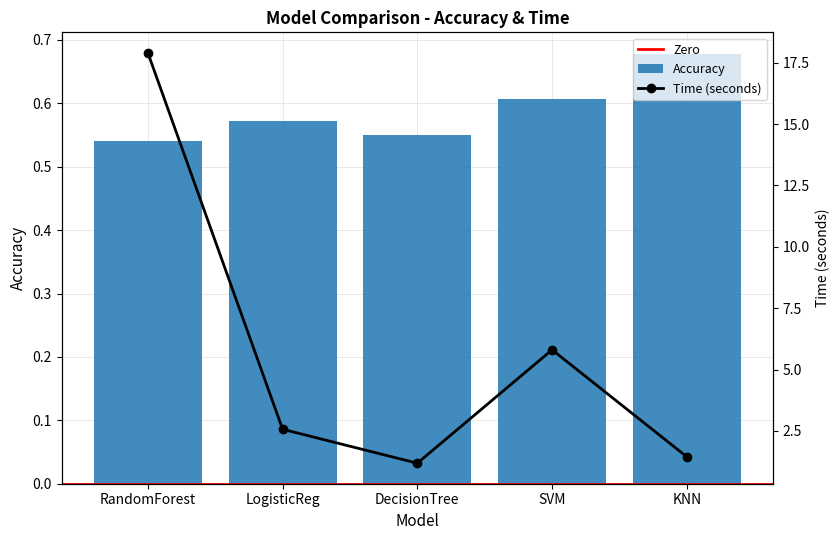

What is the lowest value of the Accuracy series?

0.5